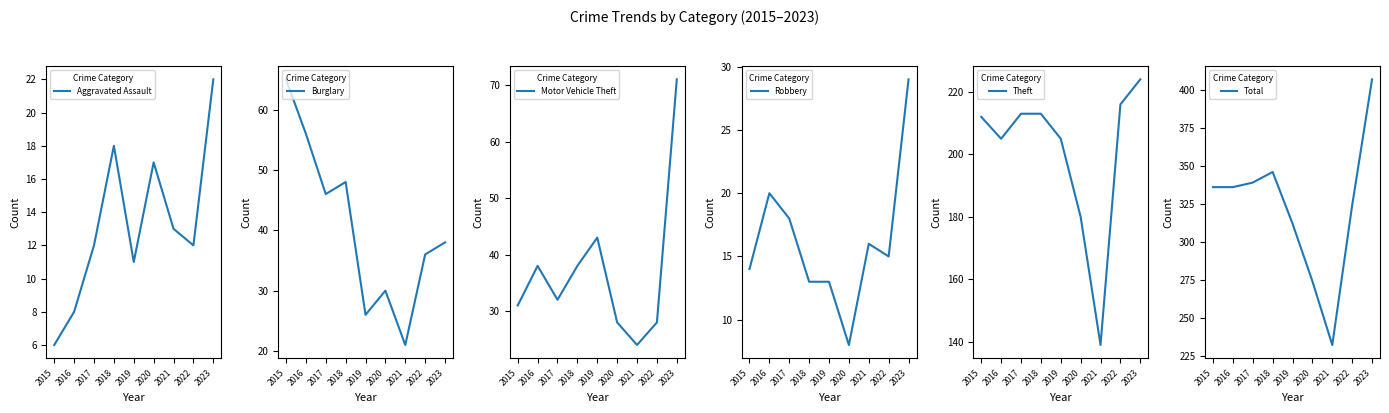

What is the difference between the highest and lowest values at 2016?

328